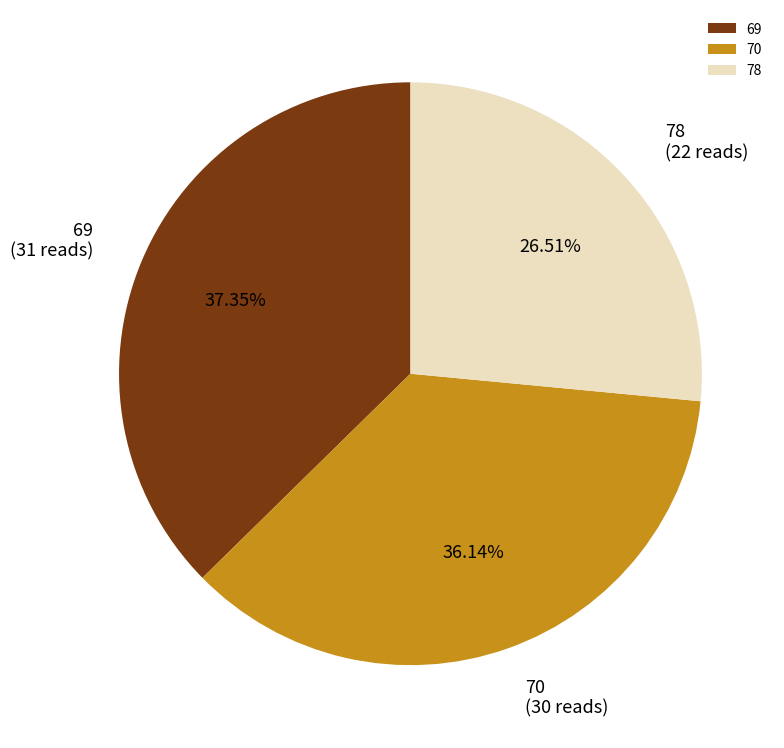

Rank the categories by value from lowest to highest.

78, 70, 69